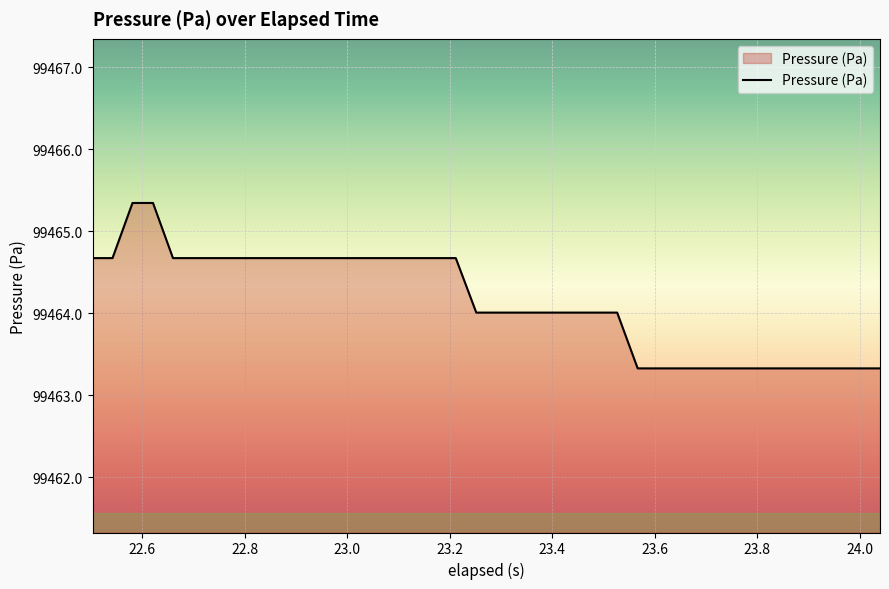

What is the maximum value shown in the chart?

99465.3